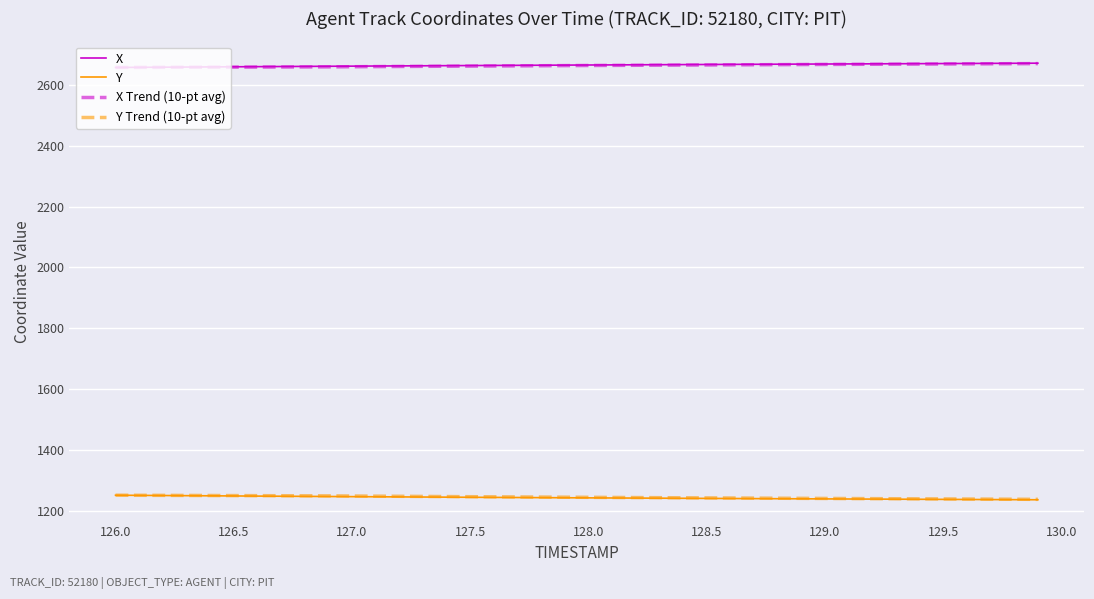

What is the minimum value shown in the chart?

1235.4